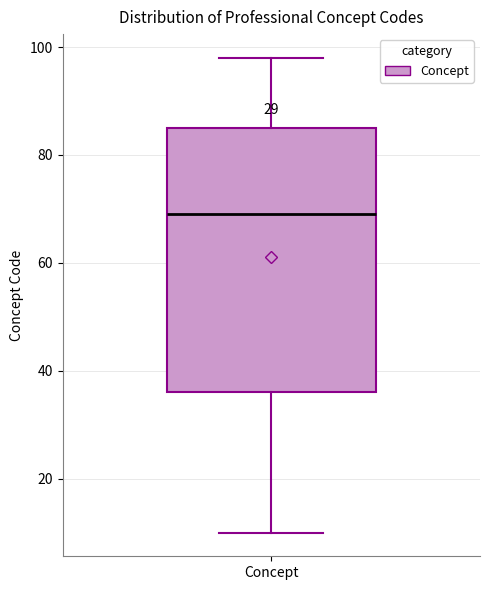

Read this box plot against the y-axis: the position of the median line, the range covered by the box, and the ends of both whiskers. The values are not printed on the chart, so give them approximately, as read against the axis.

median 70, box 36 to 86, whiskers 10 to 98